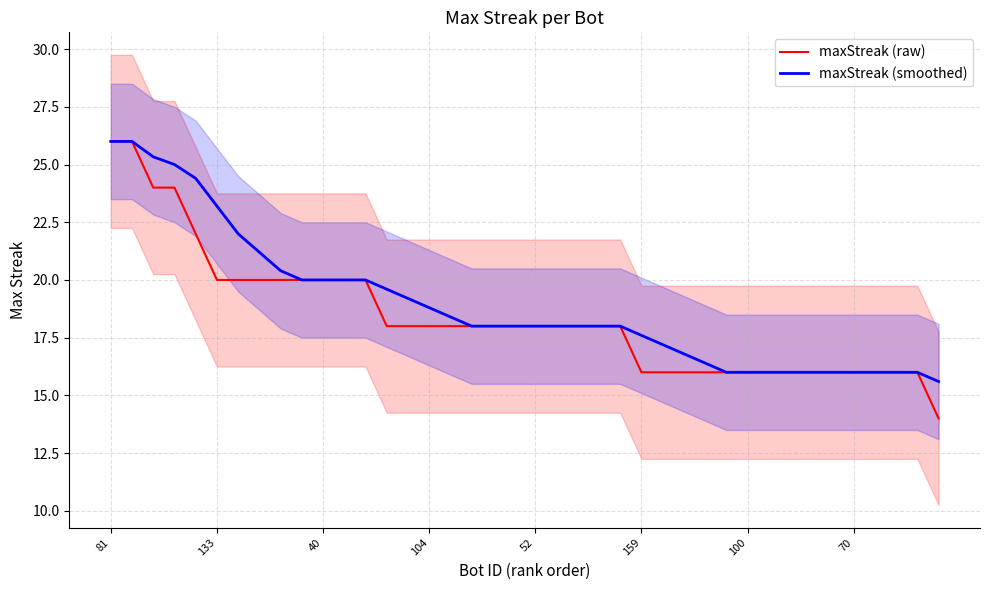

True or false: maxStreak (raw) and maxStreak (smoothed) intersect in this chart.

False